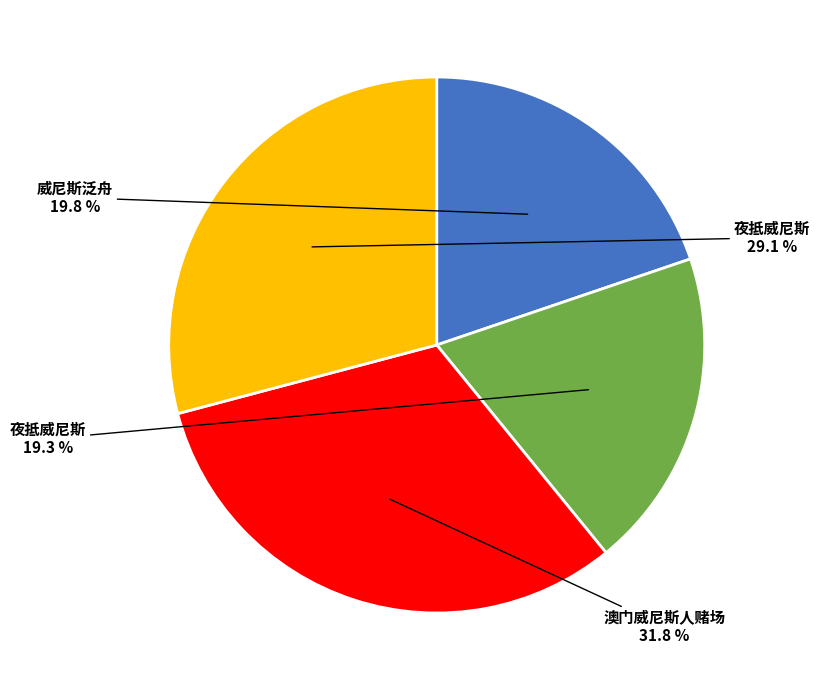

Does any single category account for the majority?

No